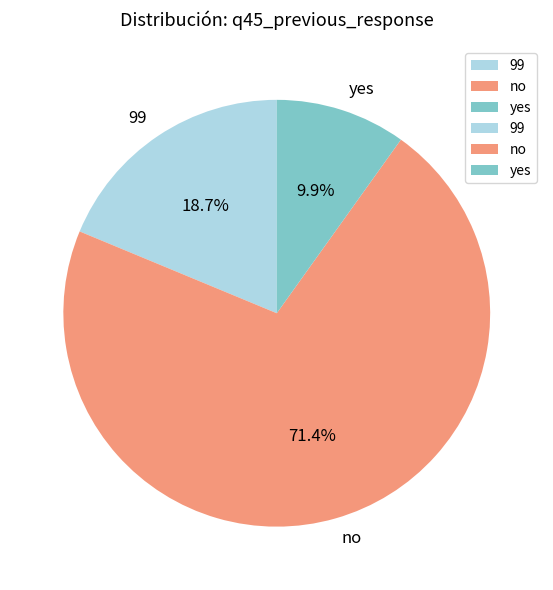

How many slices are in this pie chart?

3